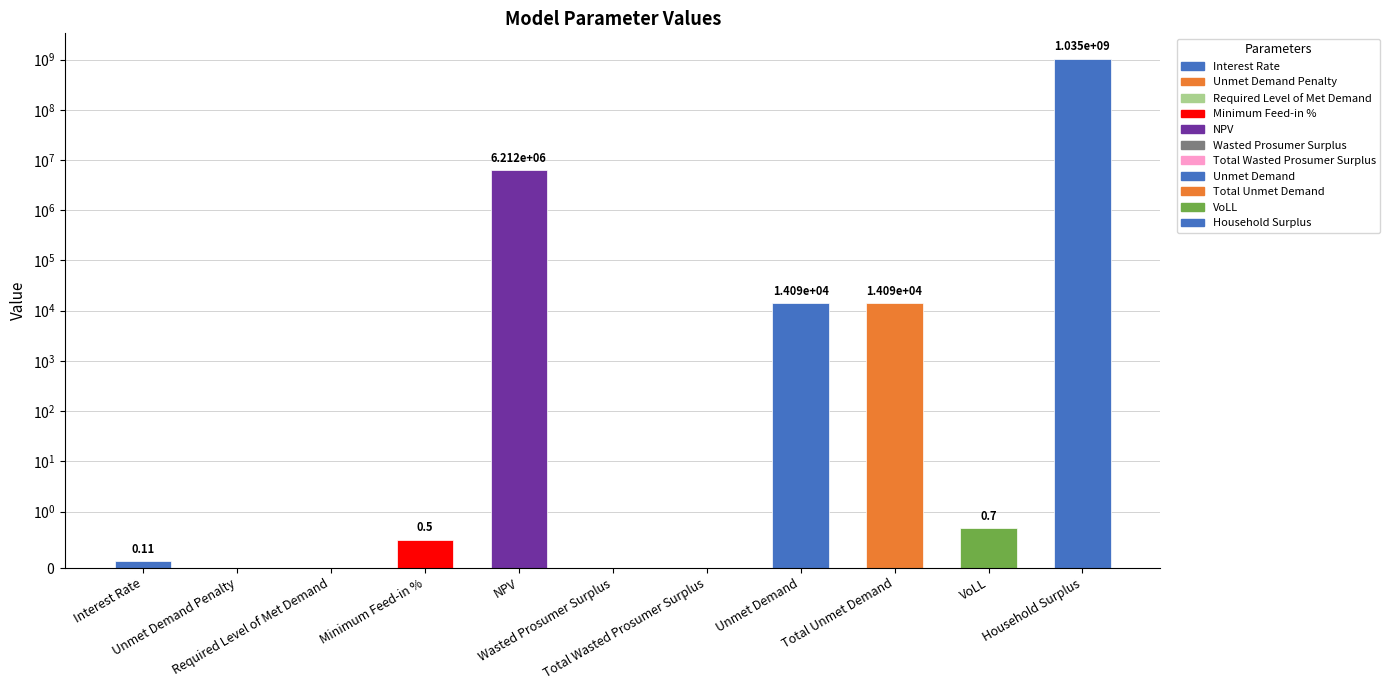

What is the maximum value shown in the chart?

1034694265.2